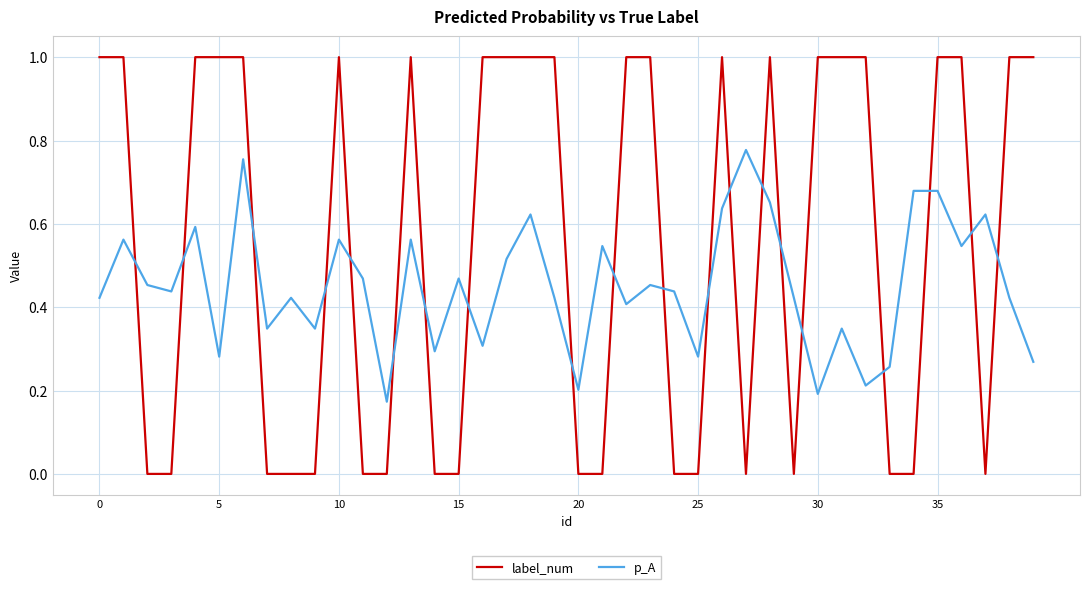

List the series in order of their overall mean, highest first.

label_num, p_A